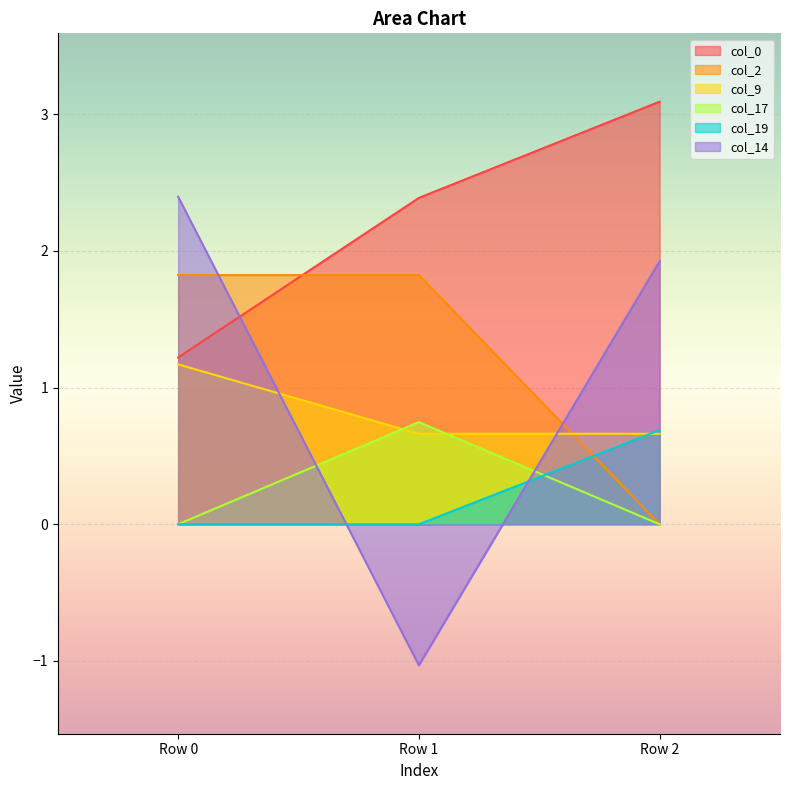

At how many categories does at least one series exceed 0?

3